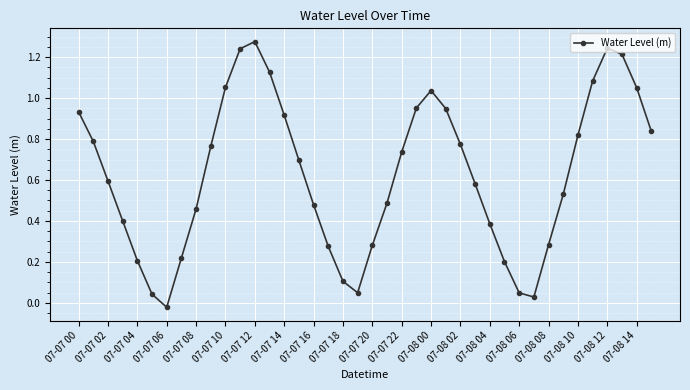

What is the sum of all values?

25.1